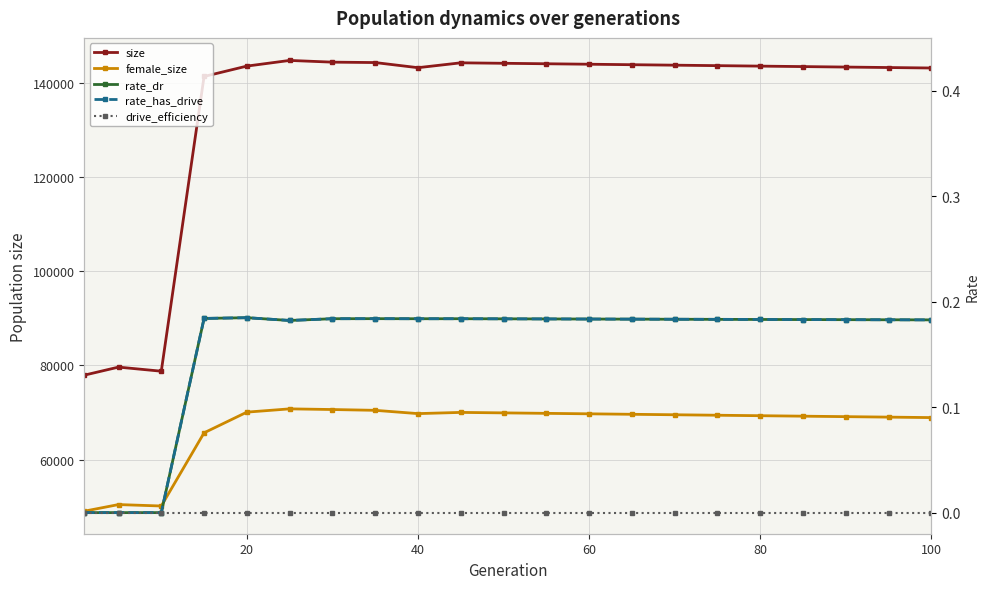

What is the value of the rate_dr point at the 10th from the left?

0.2